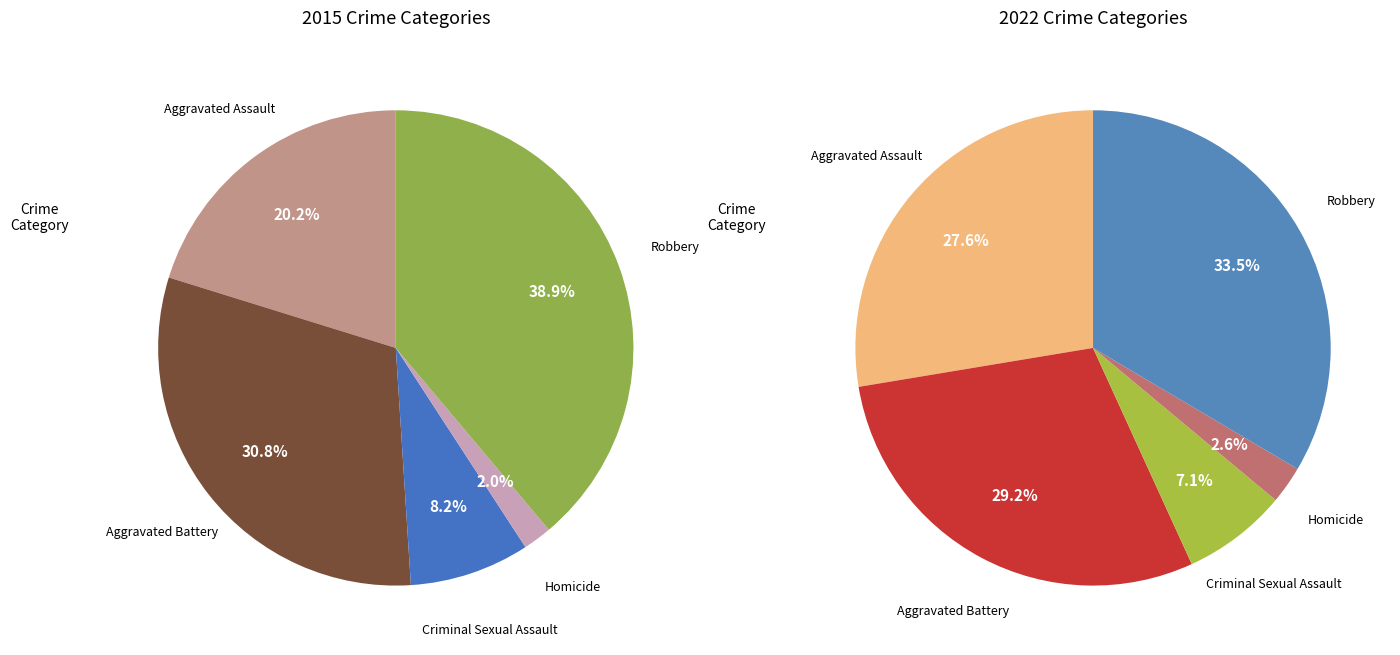

What percentage is the Aggravated Battery slice, to the nearest percent?

31%